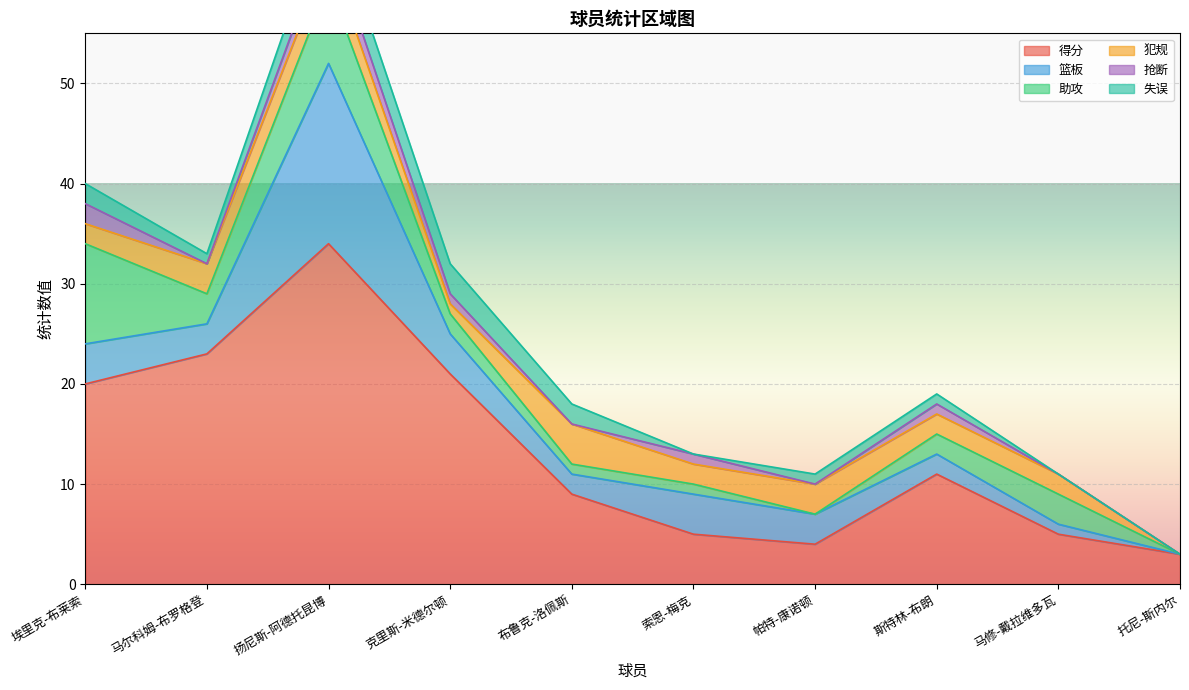

Which has a higher value, 马尔科姆-布罗格登 or 斯特林-布朗?

马尔科姆-布罗格登